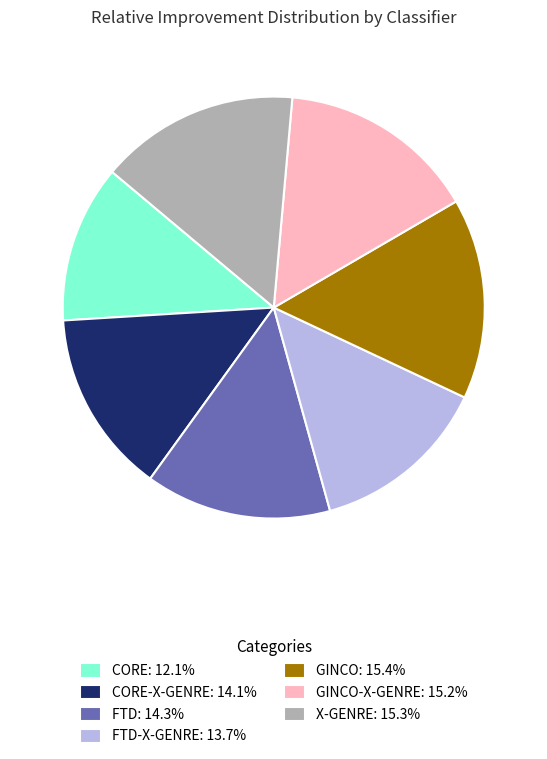

Does FTD: 14.3% represent more than half of the total?

No